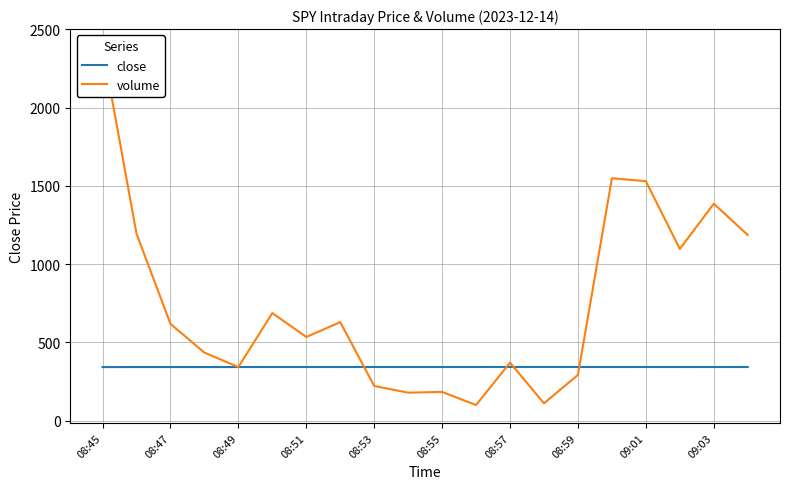

The value of close at 09:01 is 526.1. True or false?

False